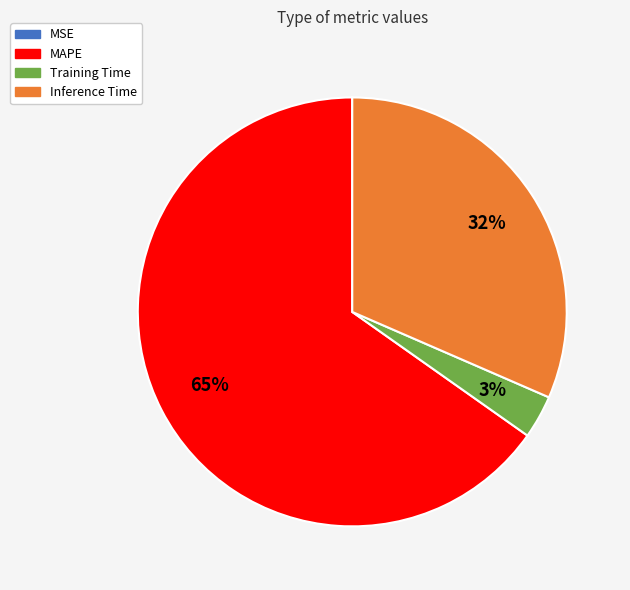

Does MAPE represent more than half of the total?

Yes